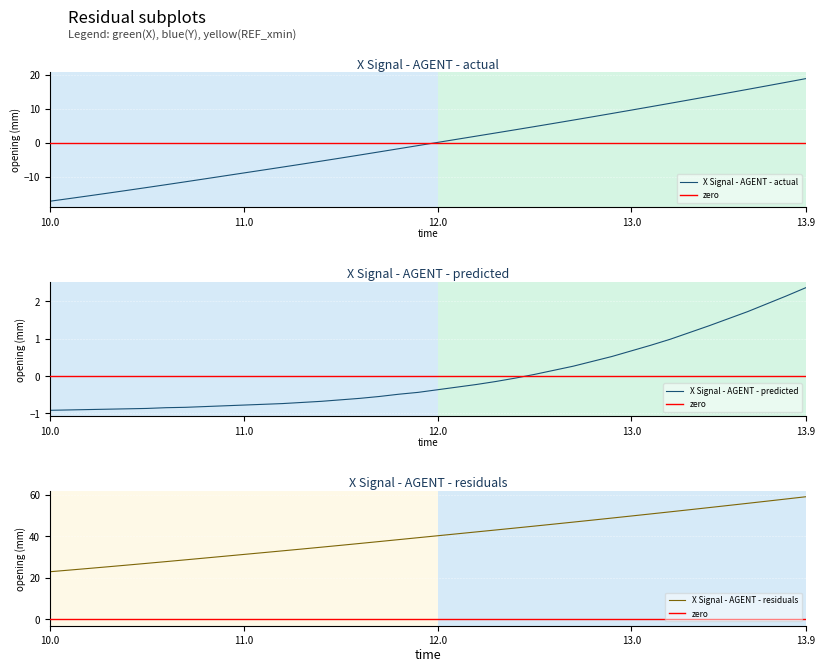

How many times do X and Y cross each other?

1